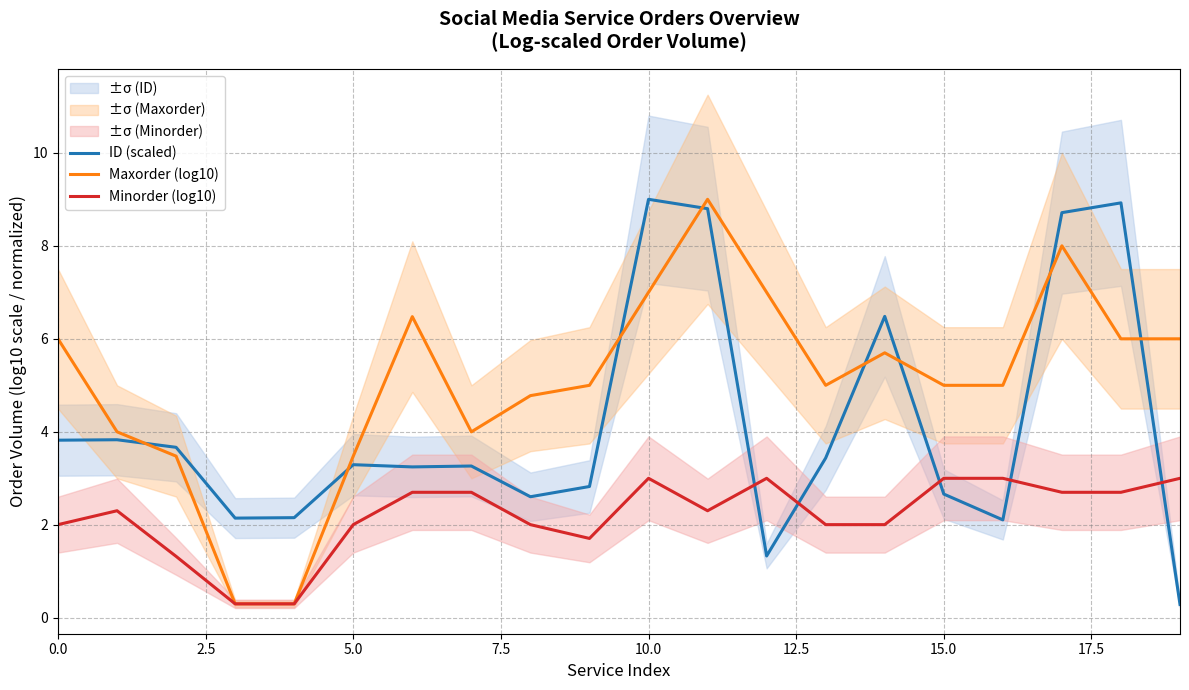

True or false: Minorder (log10) and ID (scaled) intersect in this chart.

True